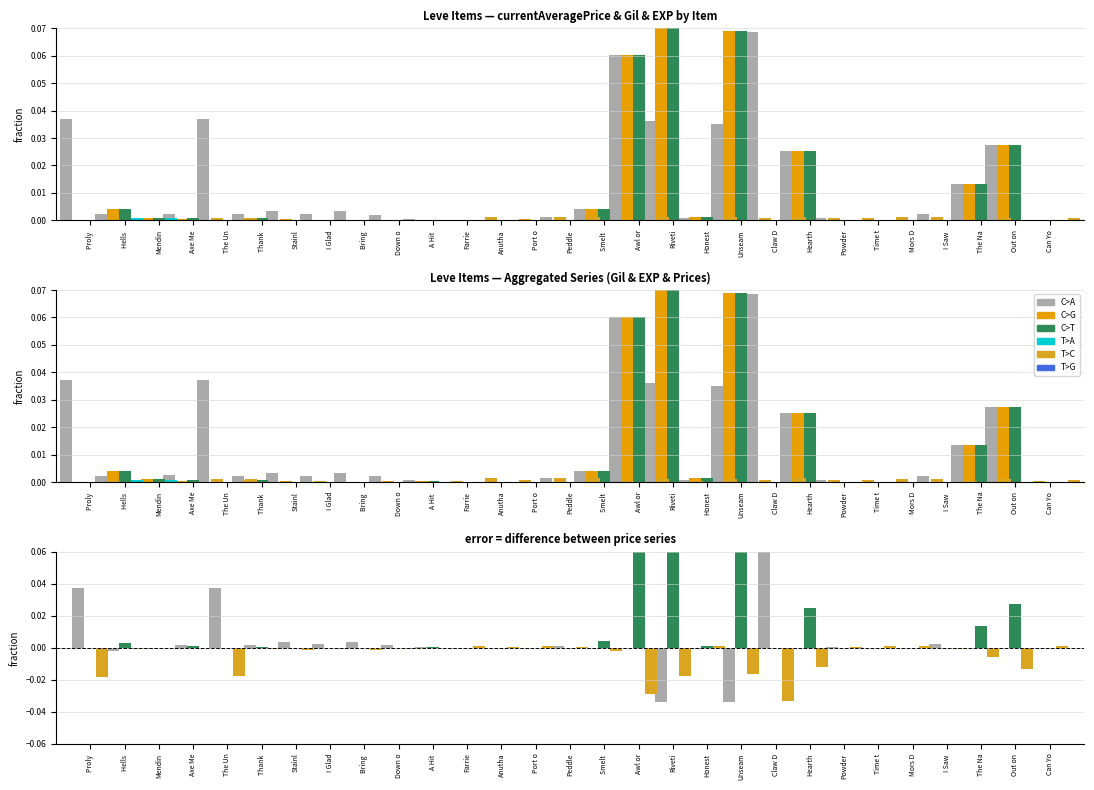

Is it true that C>T equals -0.0 at Proly ?

True